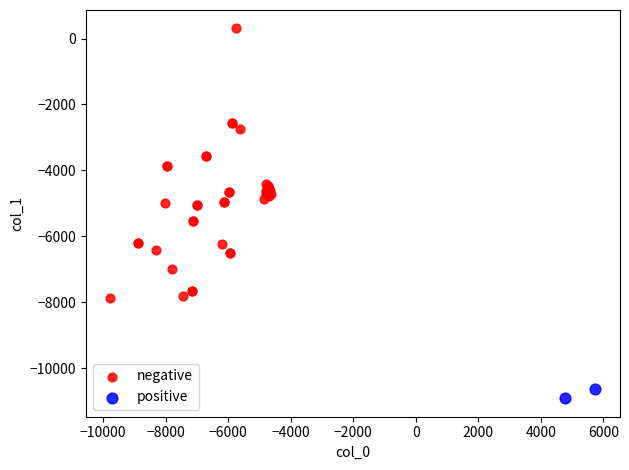

What are all the series names shown in the legend?

negative, positive